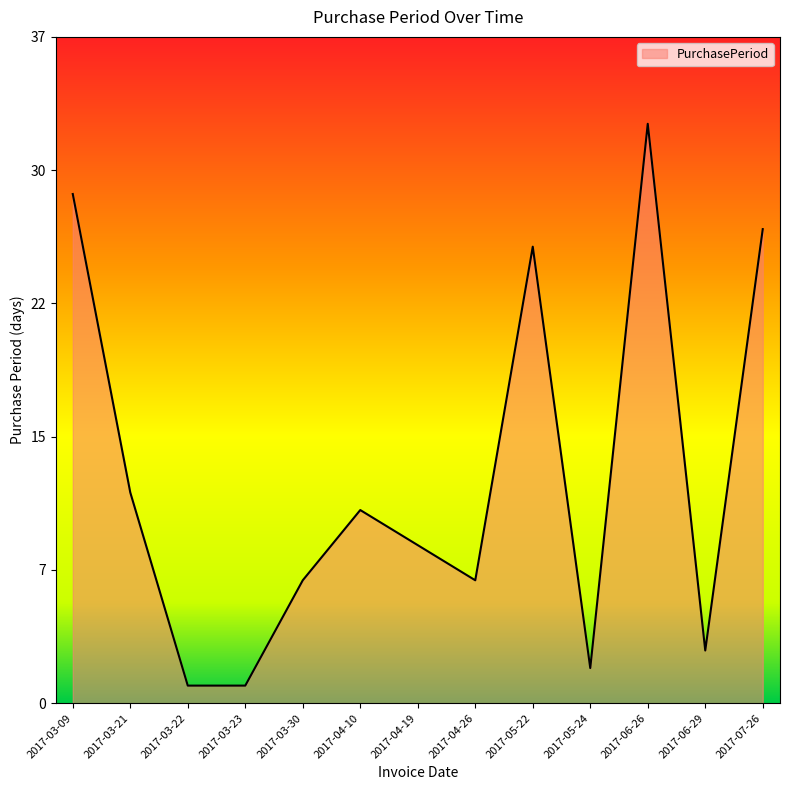

The value at 2017-04-19 is 2. True or false?

False